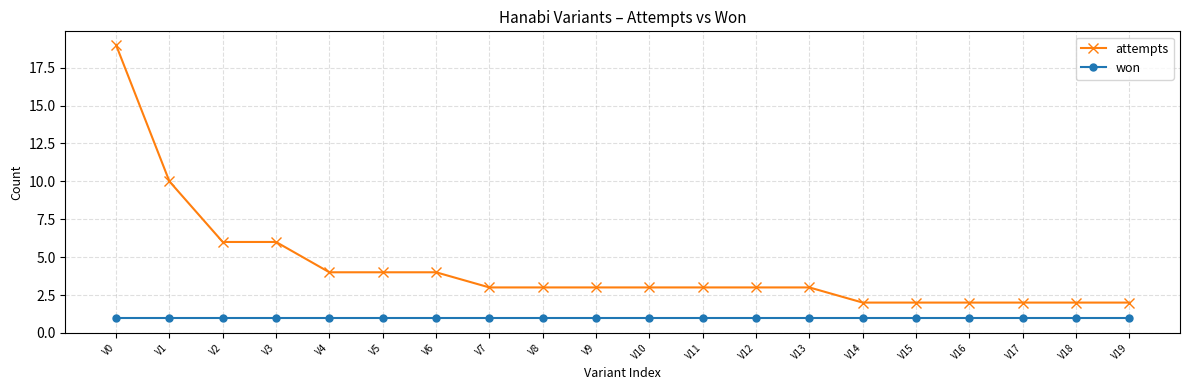

Does the chart display data point markers on the line(s)?

Yes